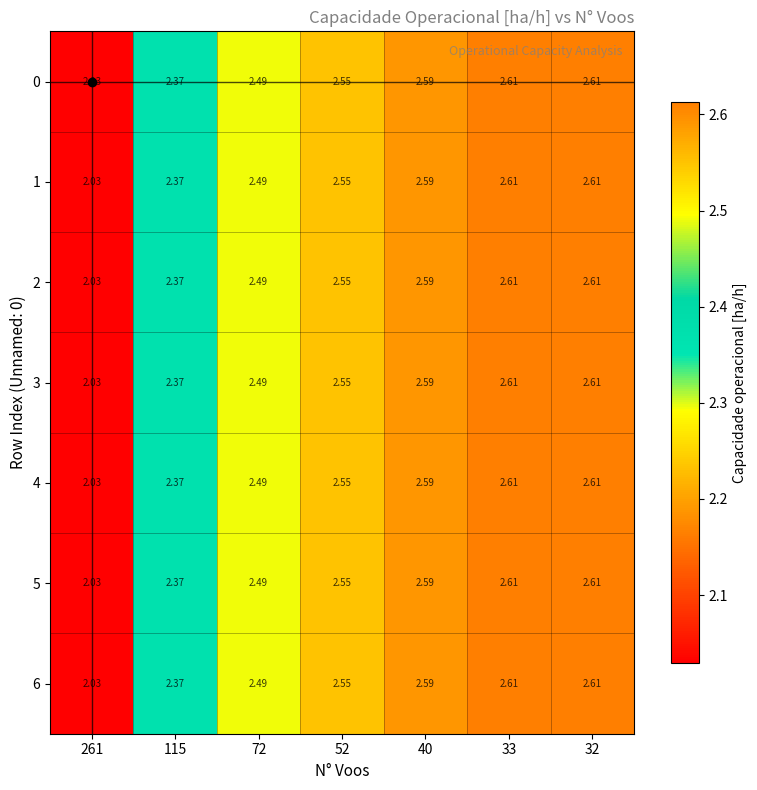

Is the value of 4 at 72 greater than the value of 6 at 115?

Yes